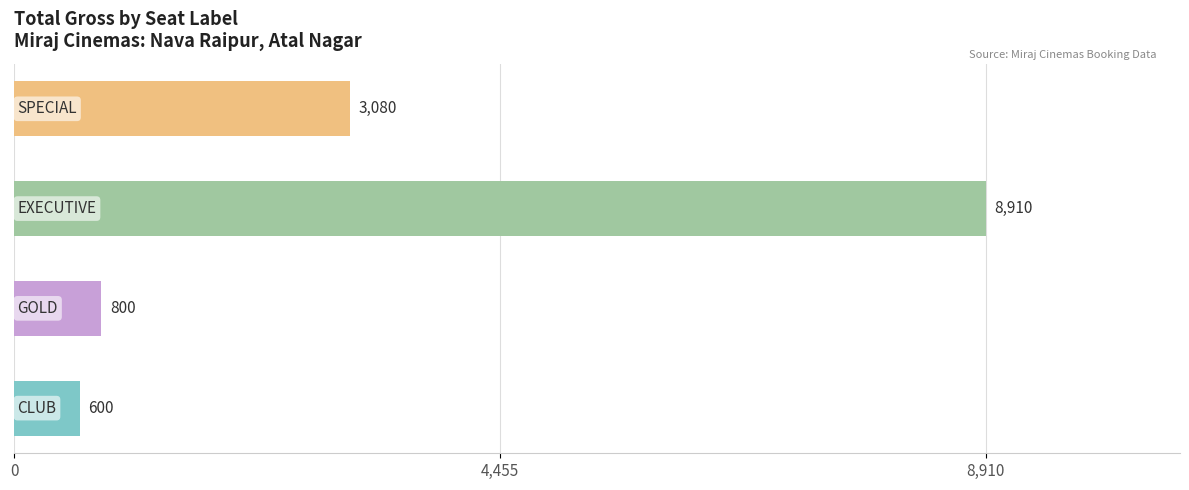

How many bars are there in total?

4